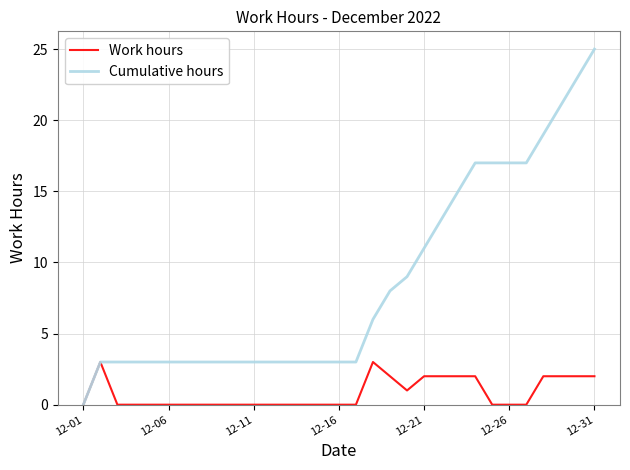

What is the difference between the maximum and minimum values in the Cumulative hours series?

25